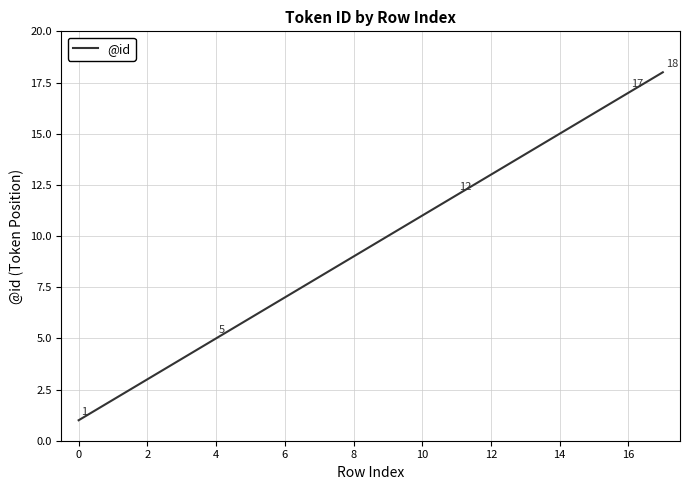

What is the greatest value displayed?

18